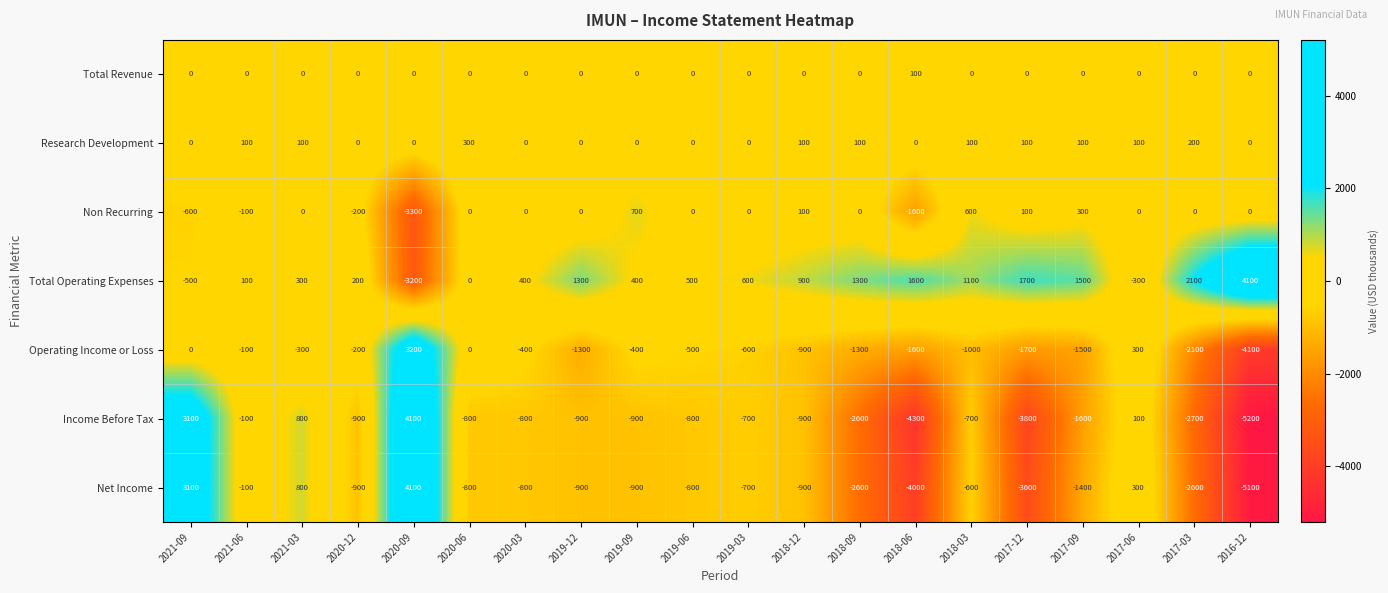

True or false: Total Revenue has a value of -54 at 2021-06.

False